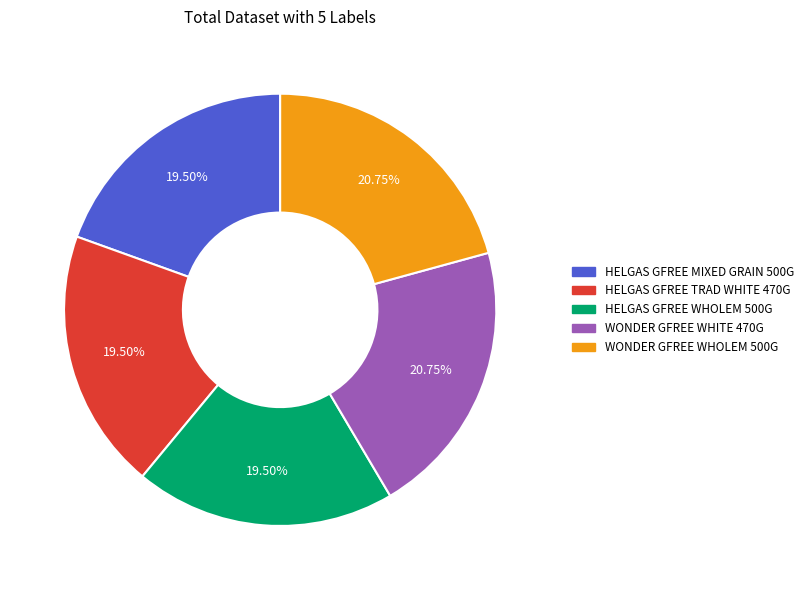

Approximately how many times larger is the value at HELGAS GFREE MIXED GRAIN 500G compared to HELGAS GFREE TRAD WHITE 470G?

1.0